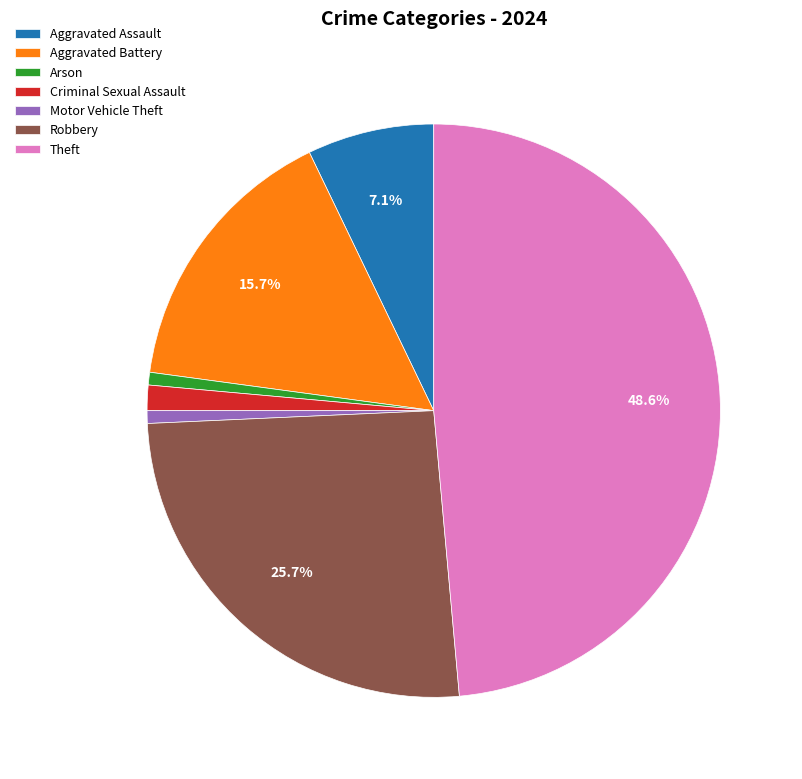

Does Robbery account for over 50% of the chart?

No